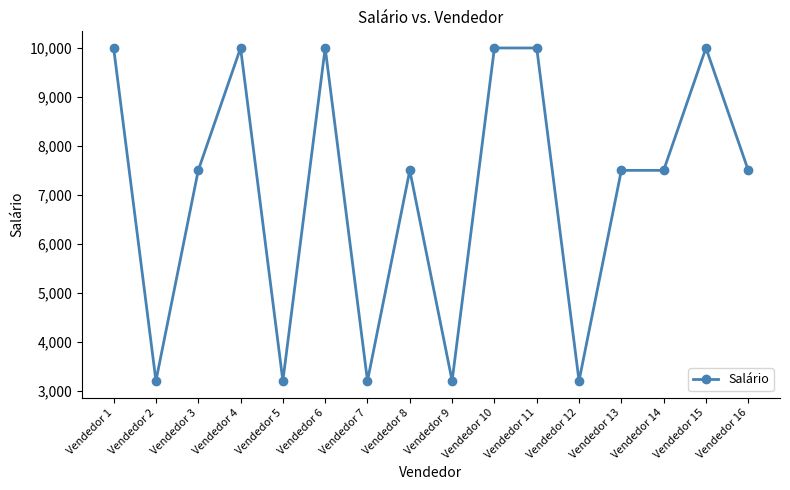

Does the chart display data point markers on the line(s)?

Yes